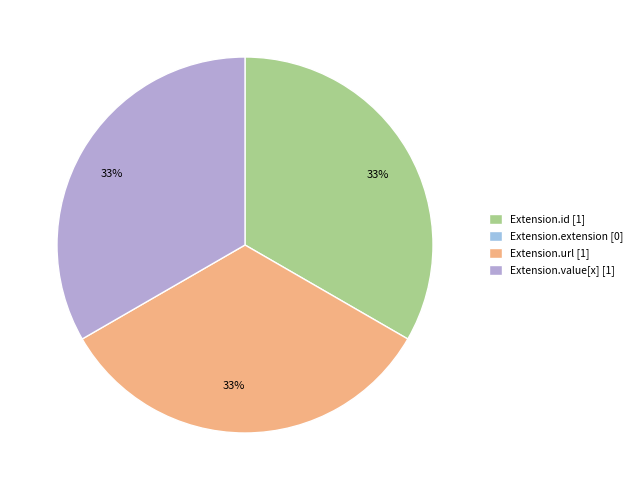

To the nearest percent, what is the average slice percentage?

33%